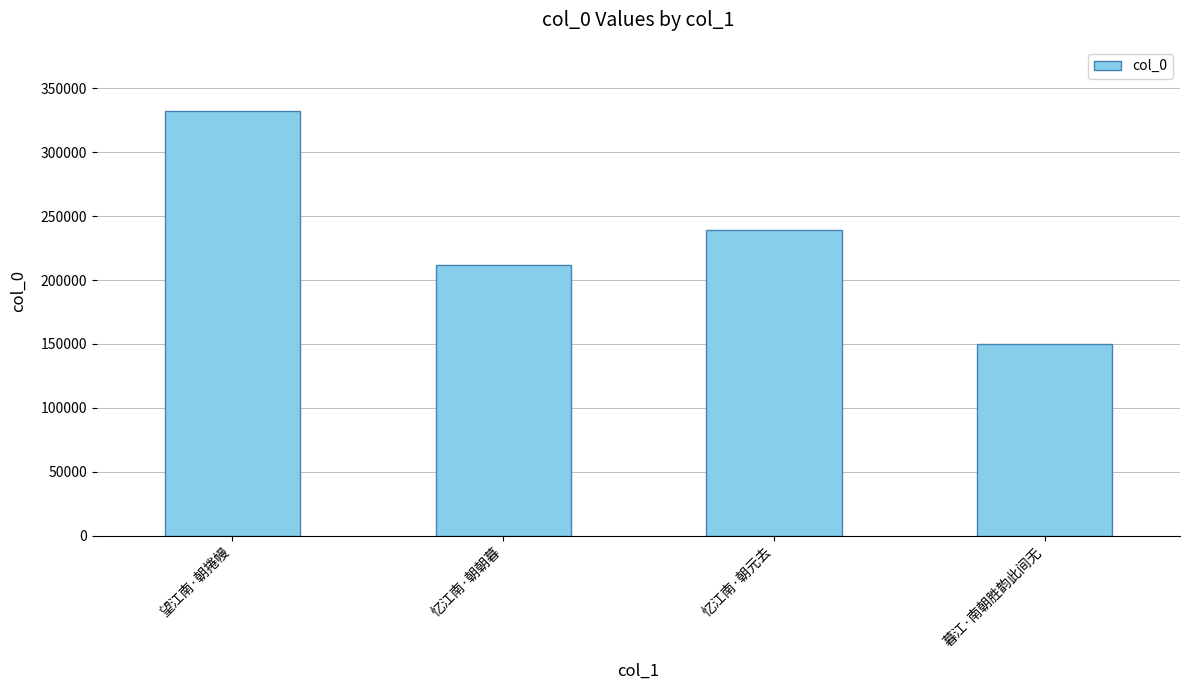

How many bars are there in total?

4